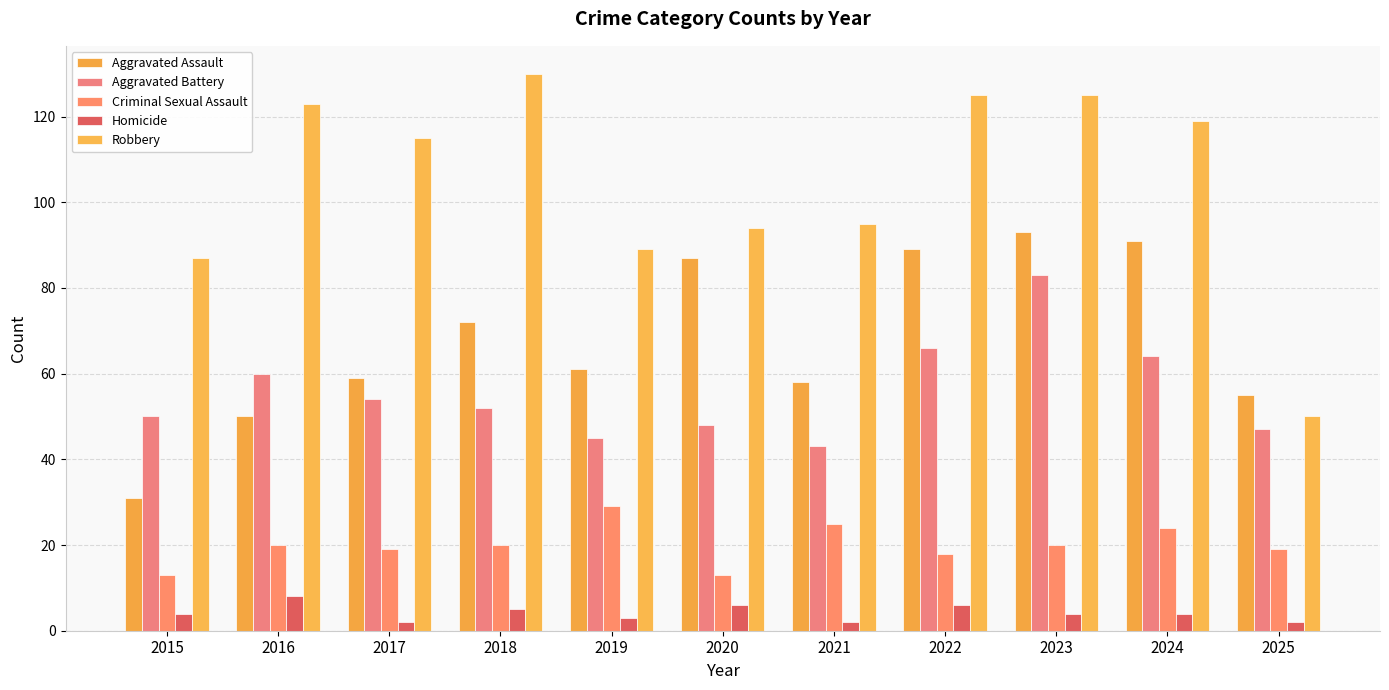

What is the smallest value displayed?

2